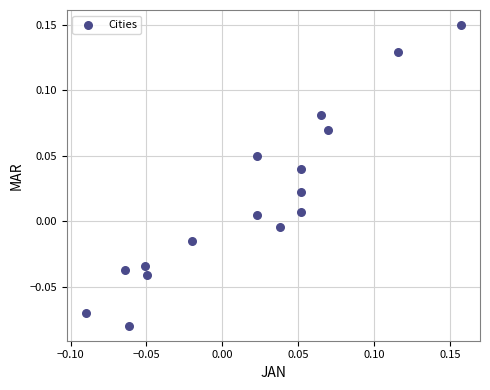

Count the number of points in this scatter plot.

16